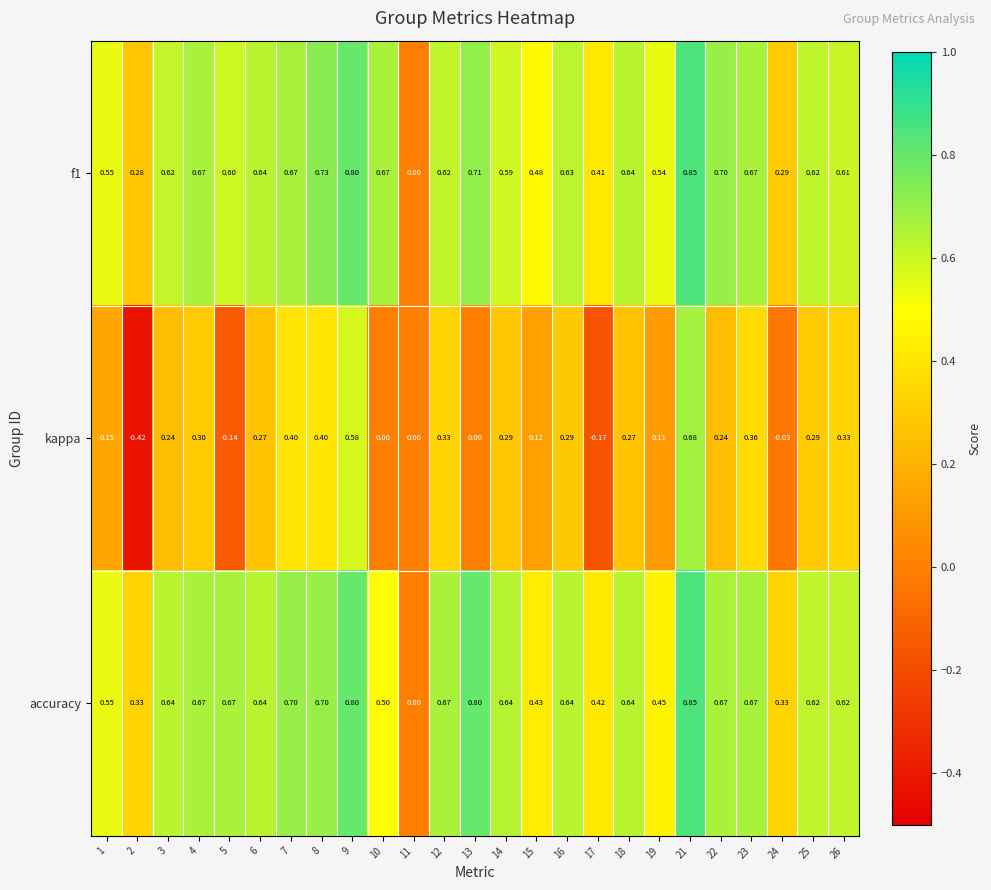

Between 15 and 16, which series saw the biggest shift?

accuracy